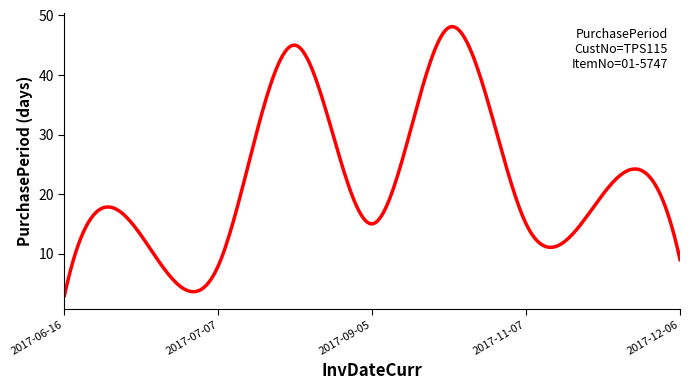

What is the maximum value shown in the chart?

48.1